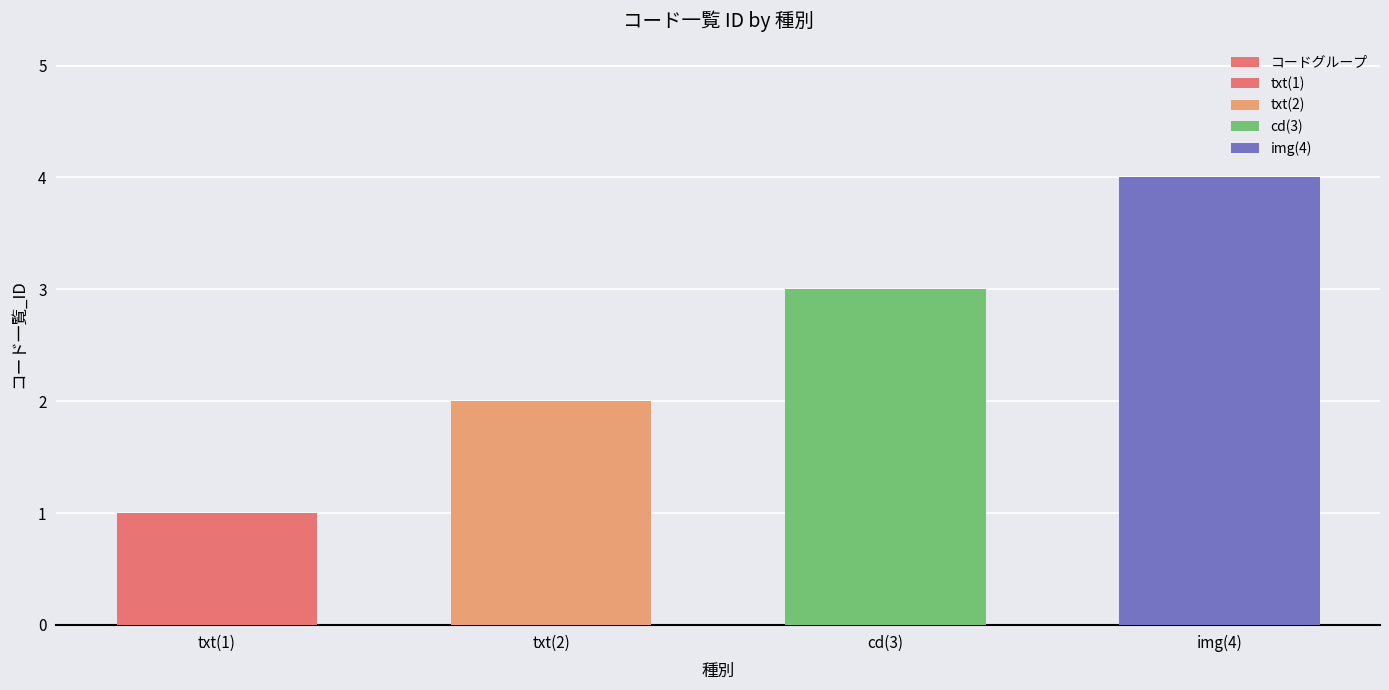

Which has a higher value, cd(3) or txt(2)?

cd(3)